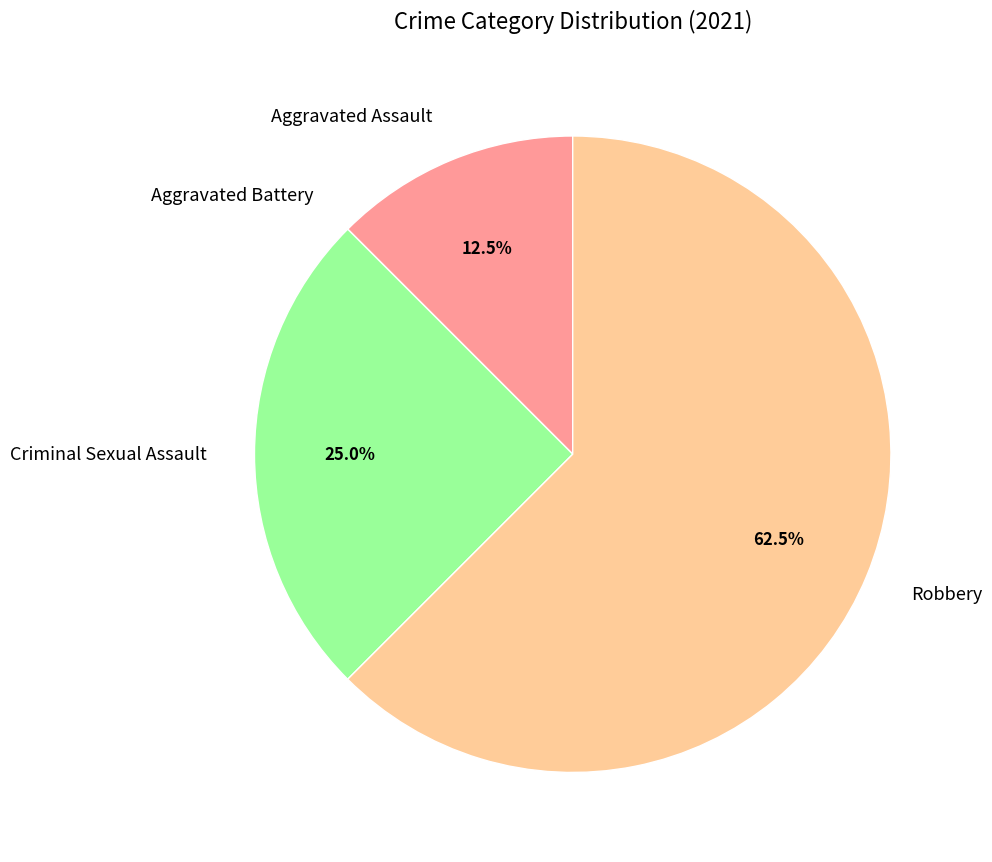

What percentage is NOT represented by Robbery?

37.5%